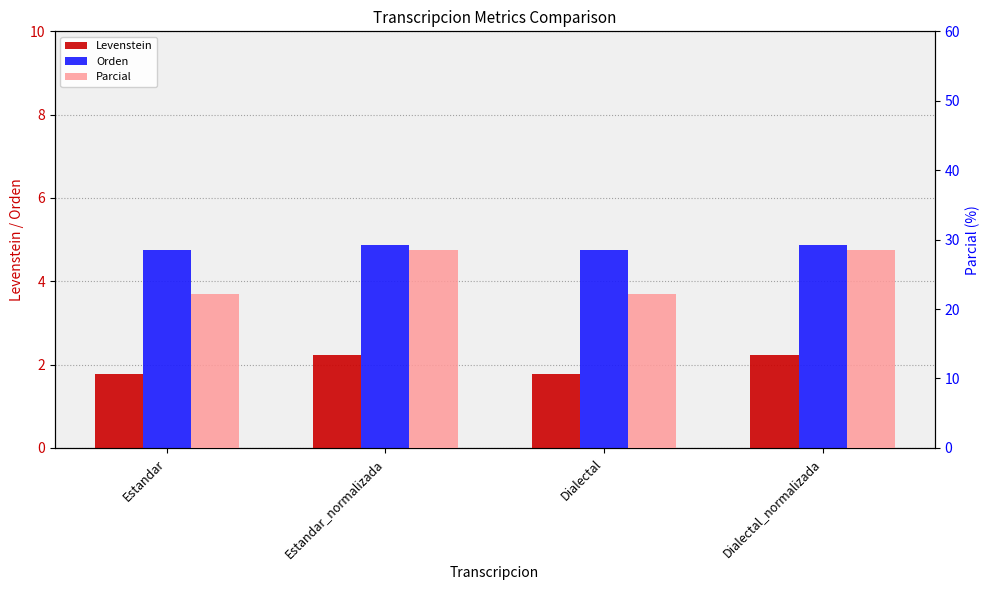

Does the chart contain any negative values?

No